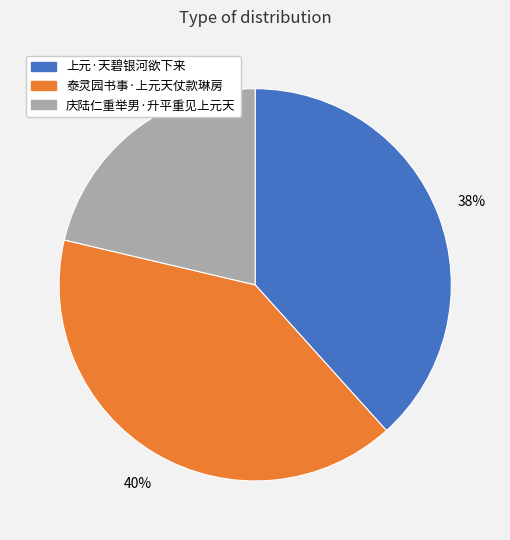

Rank the categories by value from lowest to highest.

庆陆仁重举男·升平重见上元天, 上元·天碧银河欲下来, 泰灵园书事·上元天仗款琳房